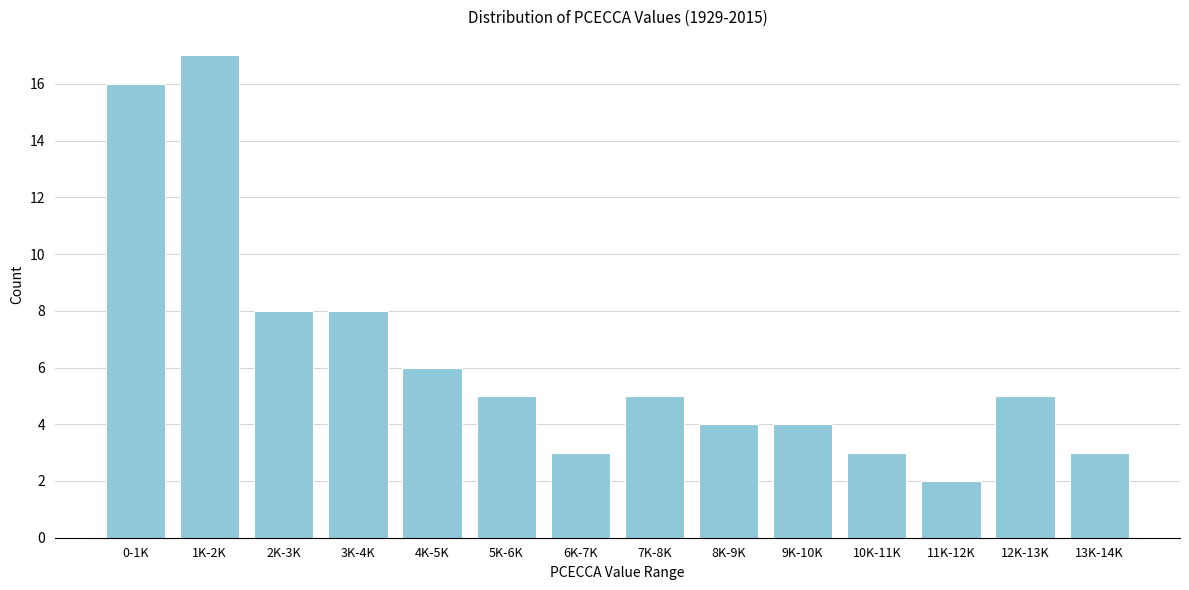

Reading left to right, extract all data points from this chart.

16	17	8	8	6	5	3	5	4	4	3	2	5	3